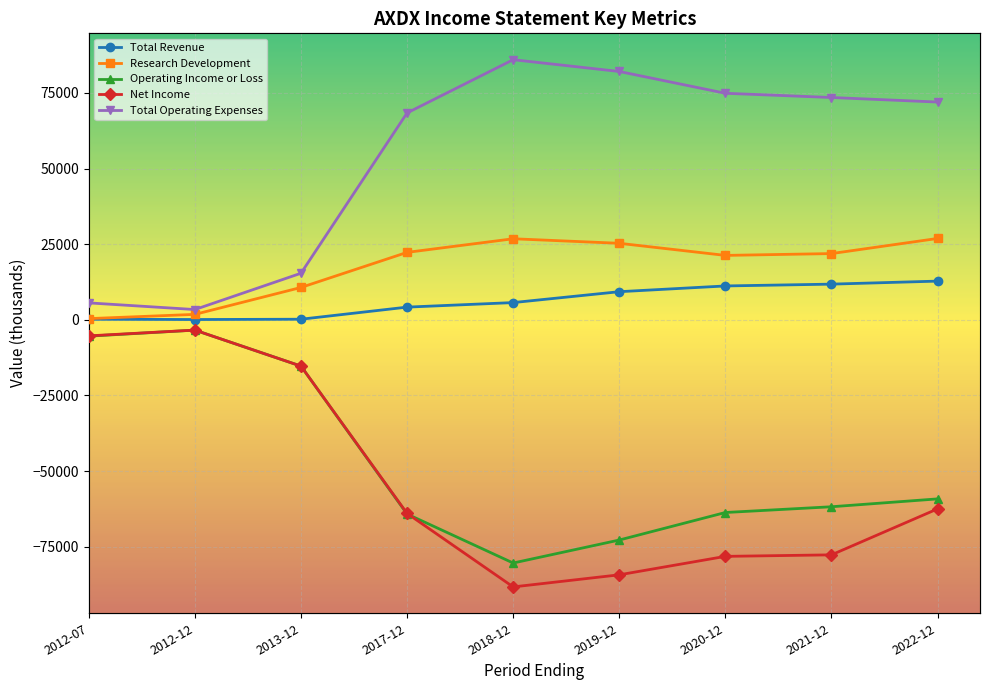

At 2012-07, list the series in order from smallest to largest.

Operating Income or Loss, Net Income, Total Revenue, Research Development, Total Operating Expenses